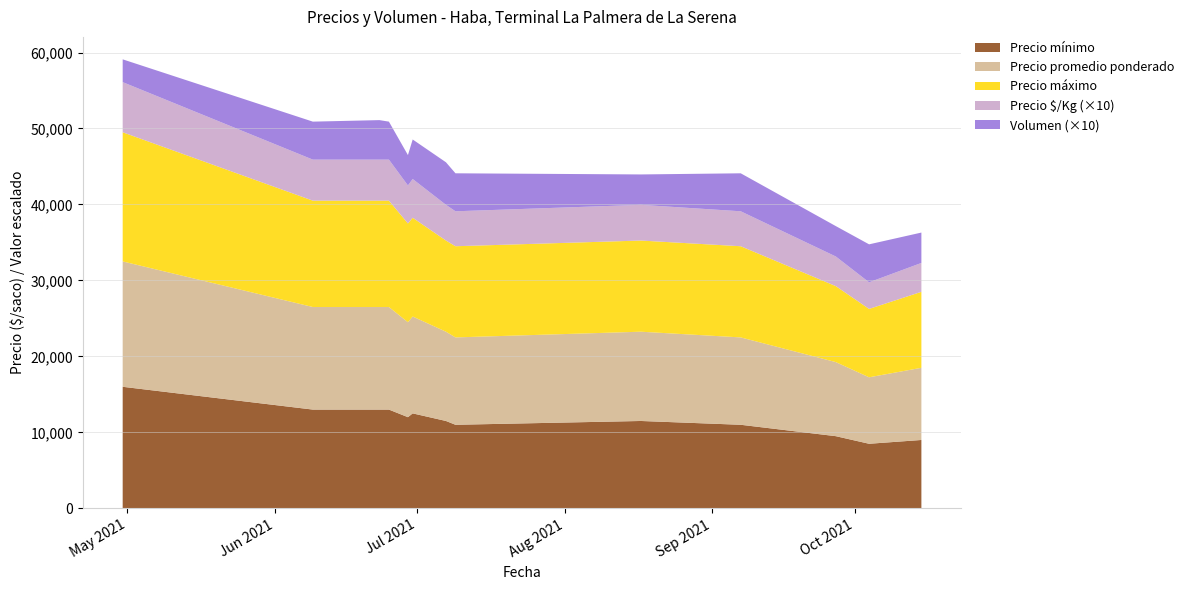

Reading left to right, extract all data points from this chart.

Precio minimo: 16000	13000	13000	13000	12000	12500	11500	11000	11500	11000	9500	8500	9000
Precio promedio ponderado: 16500	13500	13500	13500	12500	12750	11750	11500	11750	11500	9750	8750	9500
Precio maximo: 17000	14000	14000	14000	13000	13000	12000	12000	12000	12000	10000	9000	10000
Precio por Kg: 660	540	540	540	500	510	470	460	470	460	390	350	380
Volumen: 300	500	520	500	400	520	560	500	400	500	400	500	400